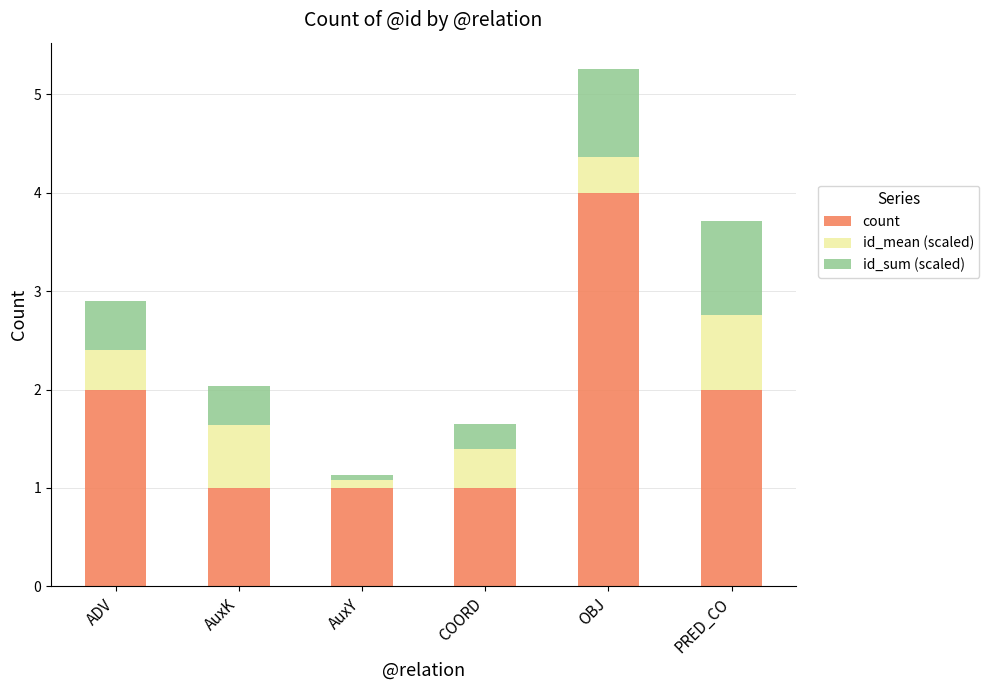

What is the total value across all series at AuxK?

2.0